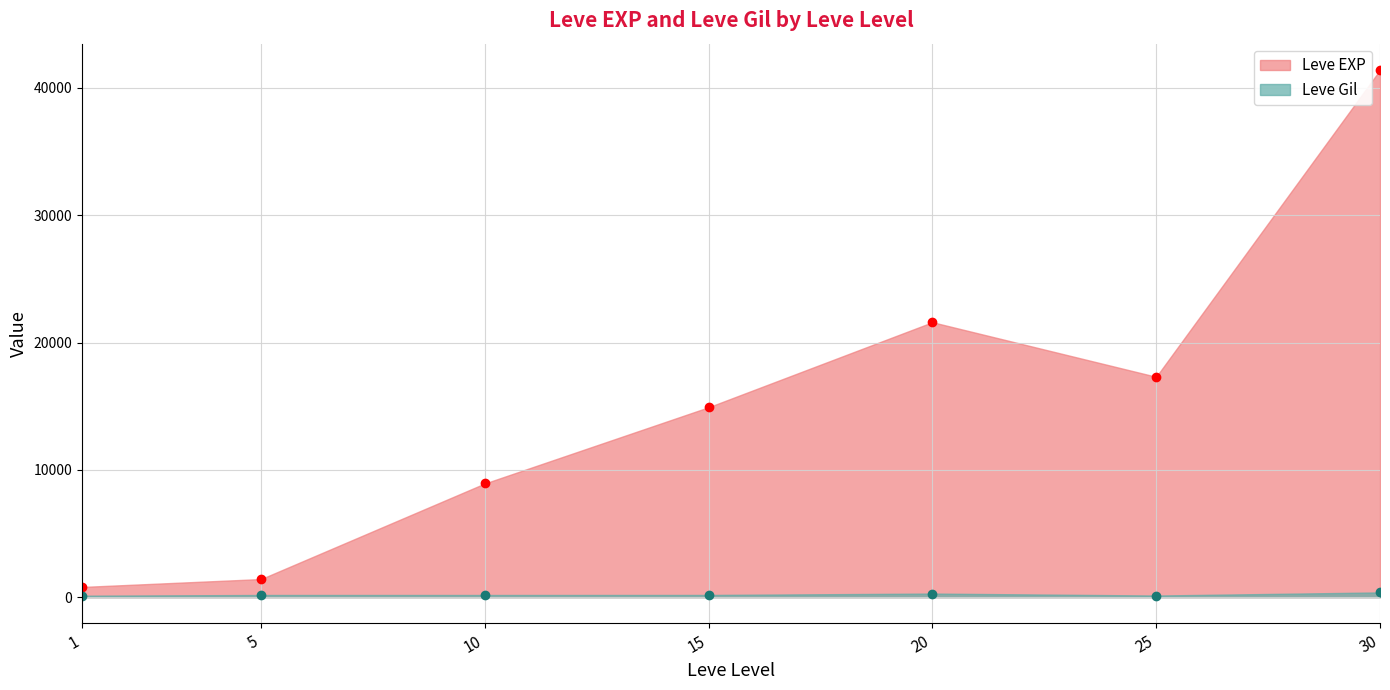

Which series has the widest spread of values?

Leve EXP